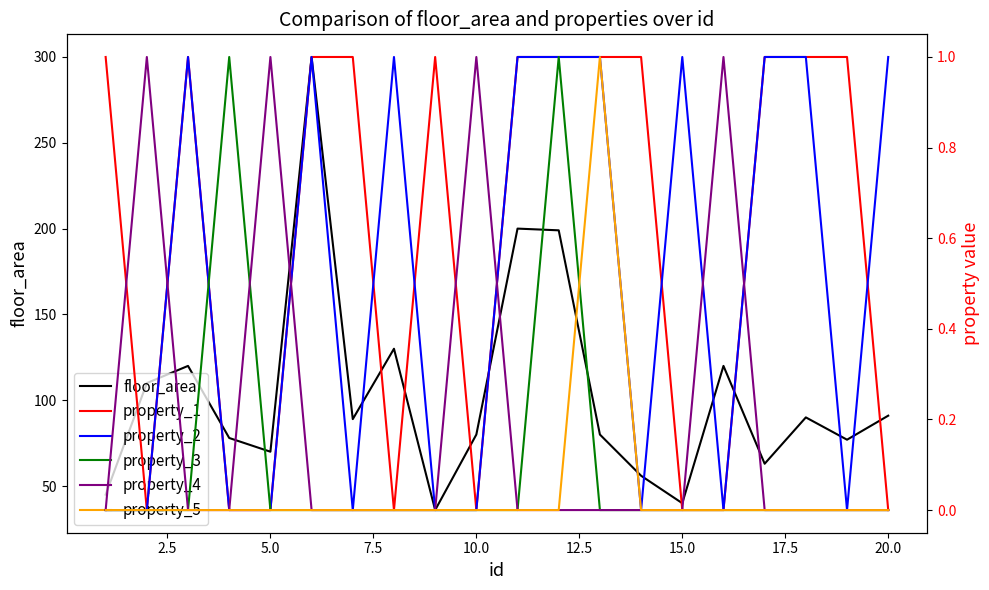

Count the number of data series in this chart.

6